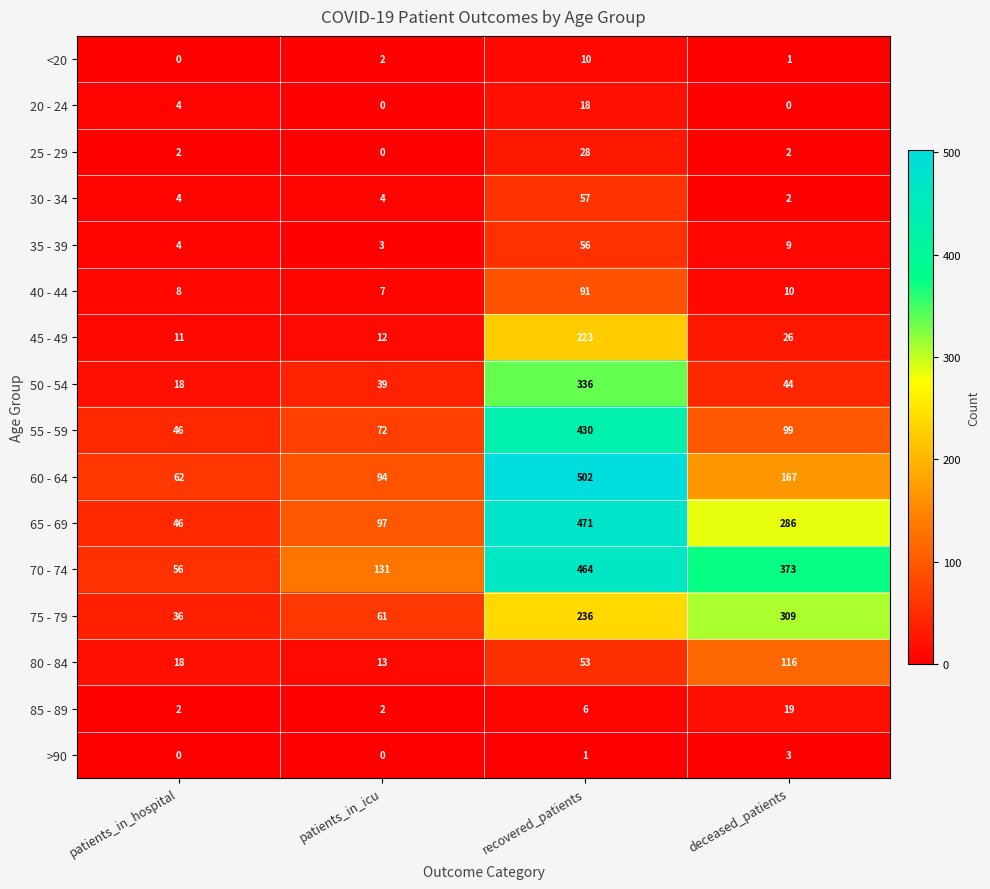

Which series changed the most between patients_in_icu and recovered_patients?

60 - 64